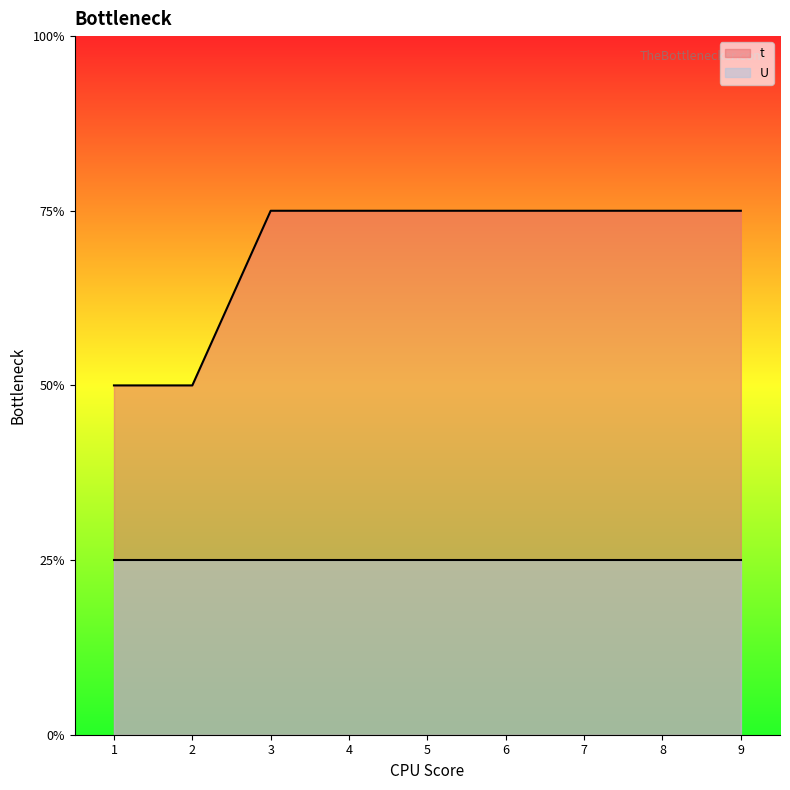

Does the chart display data point markers on the line(s)?

No